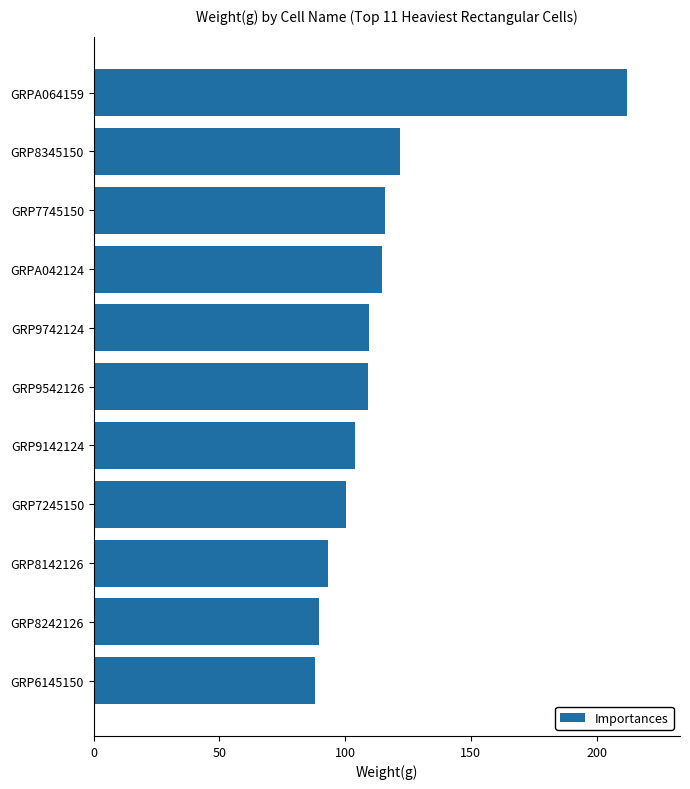

What position from the top is GRP9742124?

5